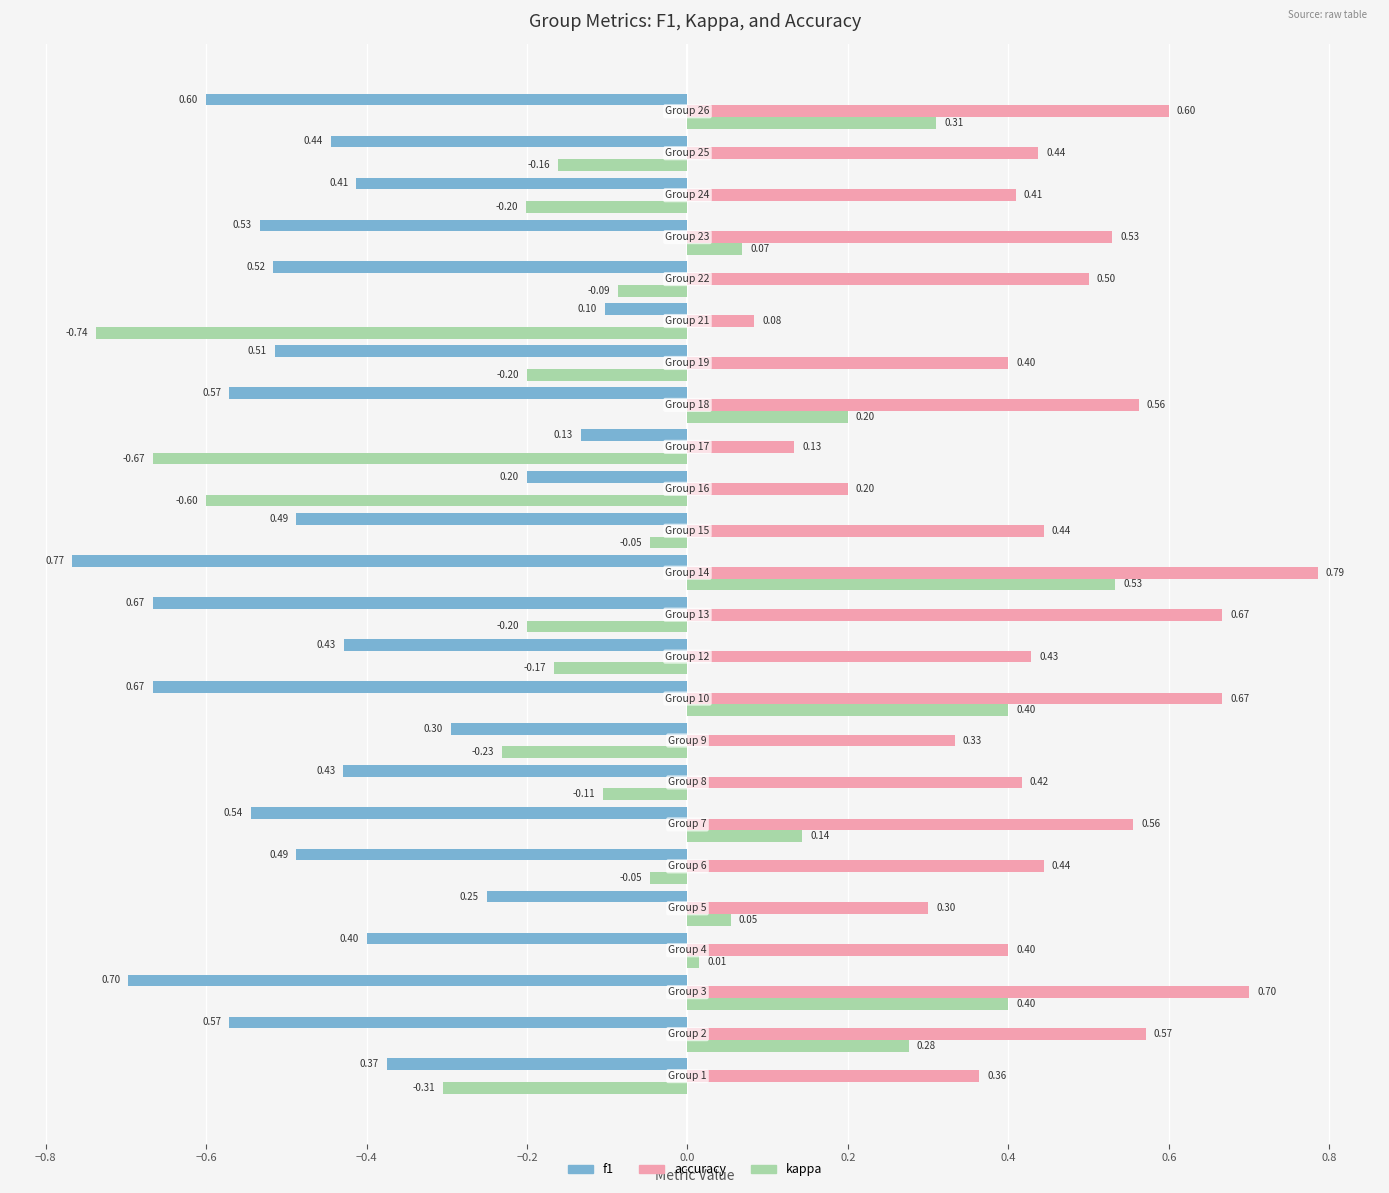

What are all the series names shown in the legend?

f1, accuracy, kappa